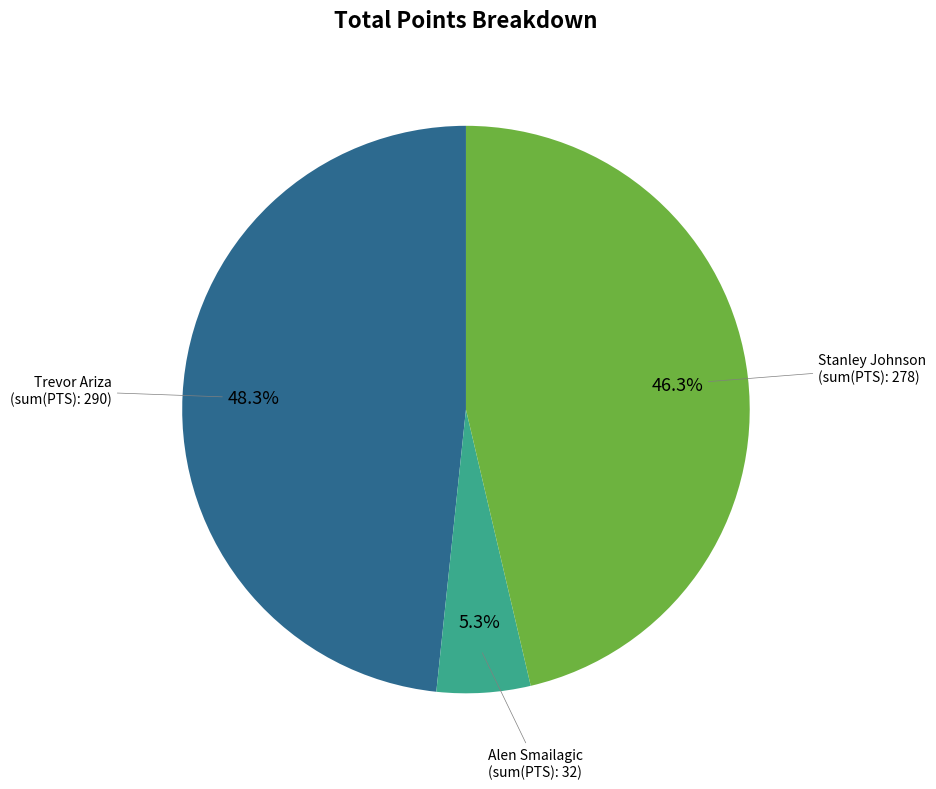

Does any single category account for the majority?

No